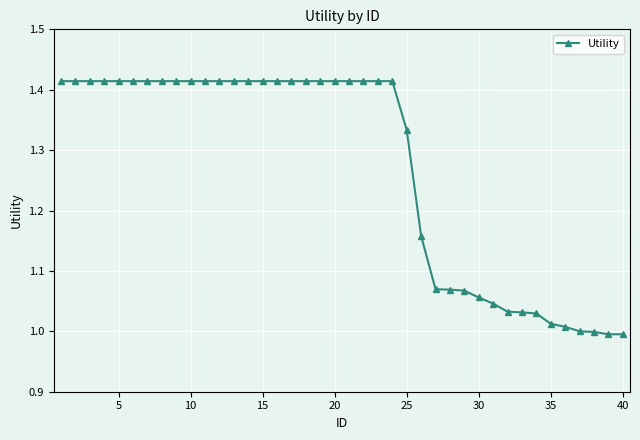

What is the difference between the second highest and minimum values?

0.4